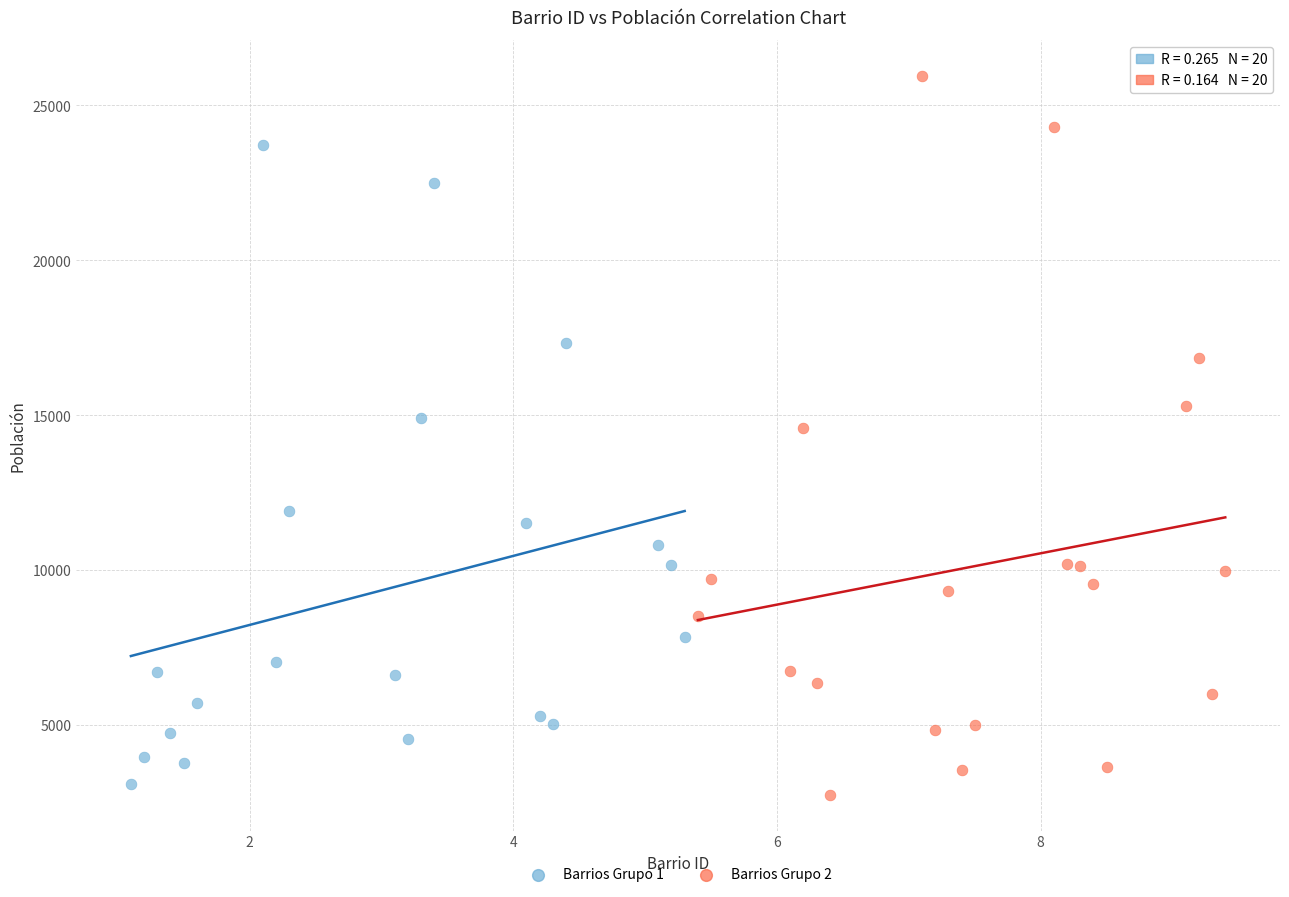

Which series contains the highest Y value?

Barrios Grupo 2